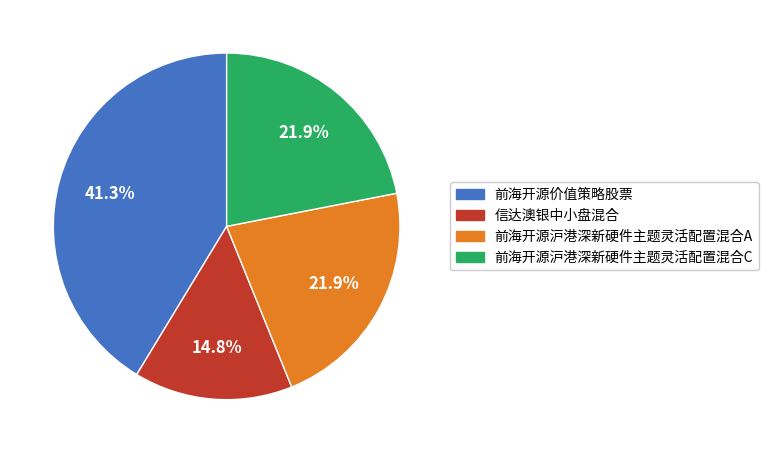

The 信达澳银中小盘混合 slice represents 15% of the pie. True or false?

True